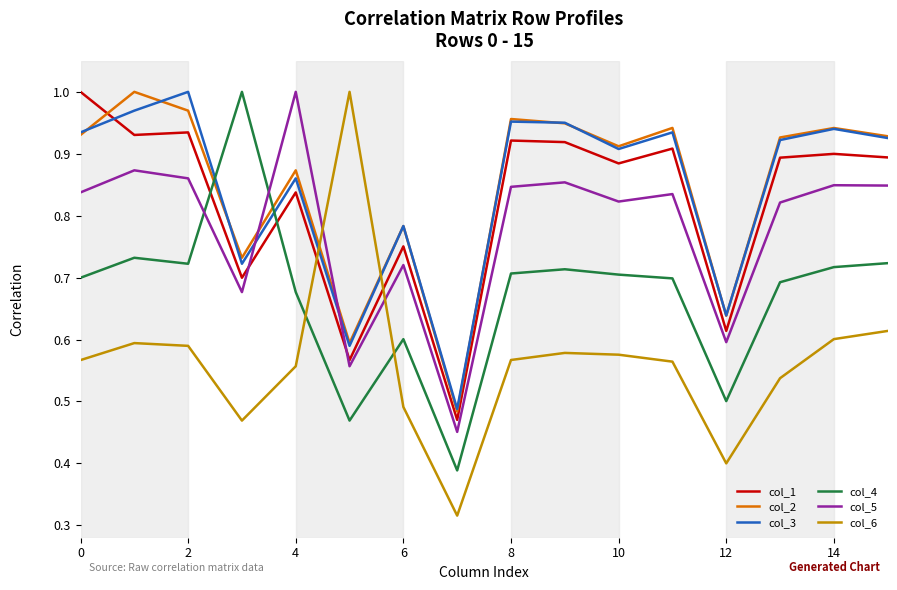

After their last crossing, which series has the higher values: col_5 or col_3?

col_3